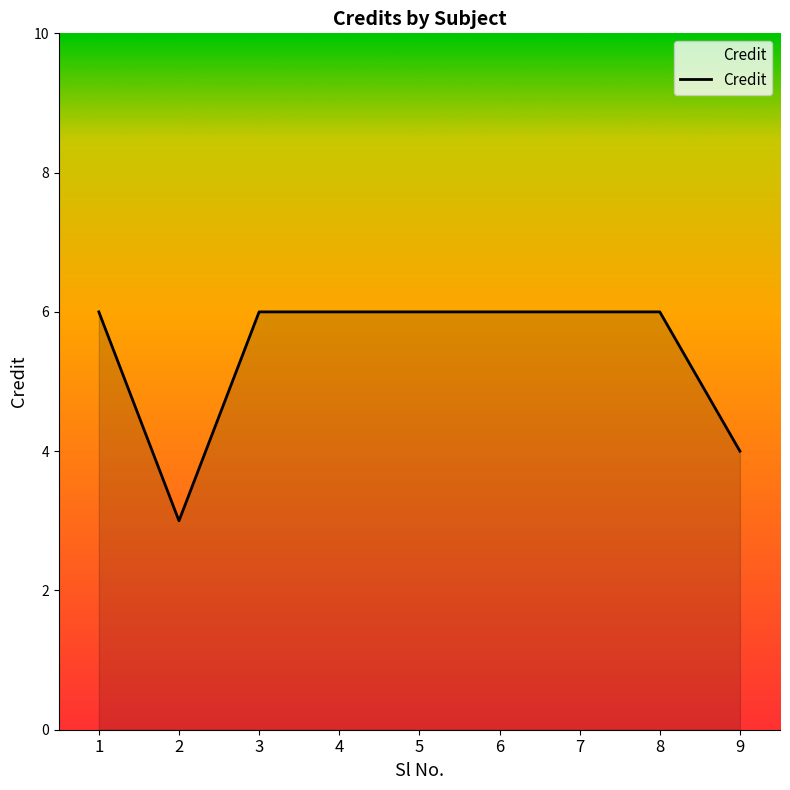

Read the value at 1.

6